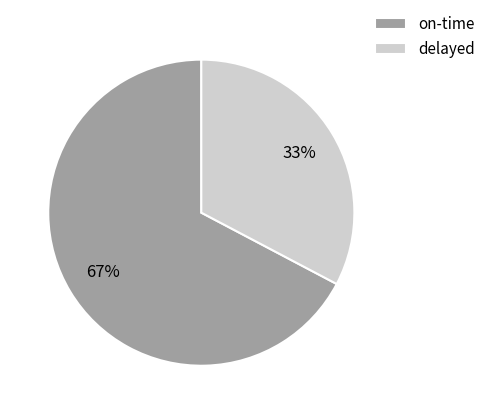

To the nearest percent, what is the average slice percentage?

50%